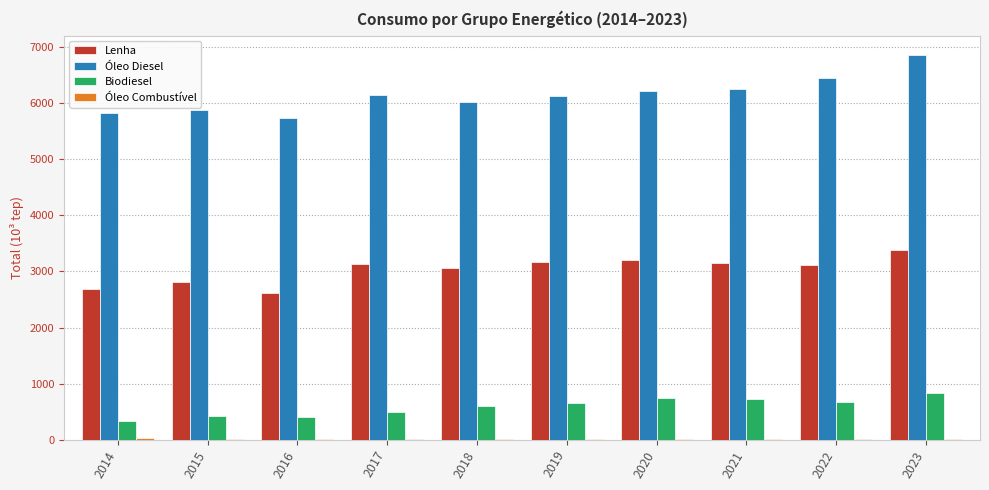

How many groups of bars are there?

10